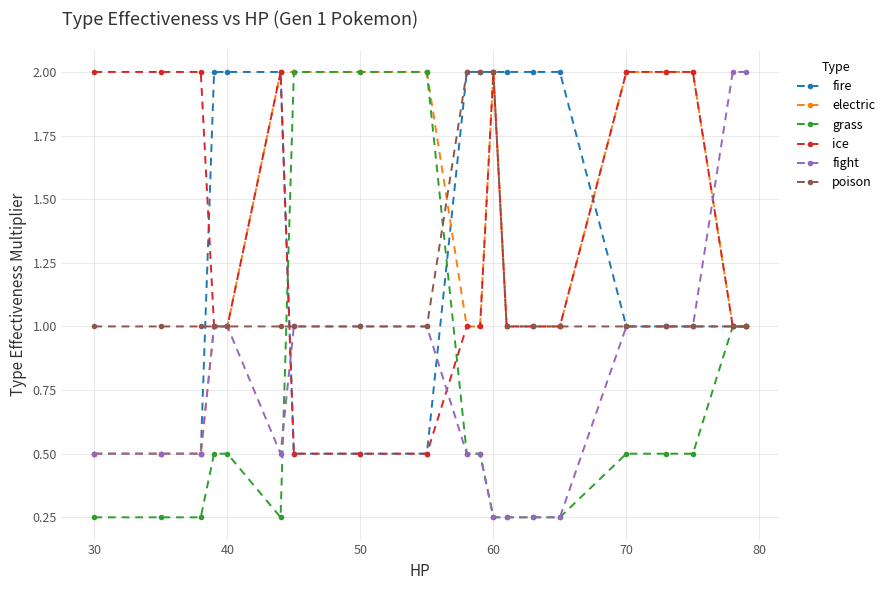

What are all the series names shown in the legend?

fire, electric, grass, ice, fight, poison